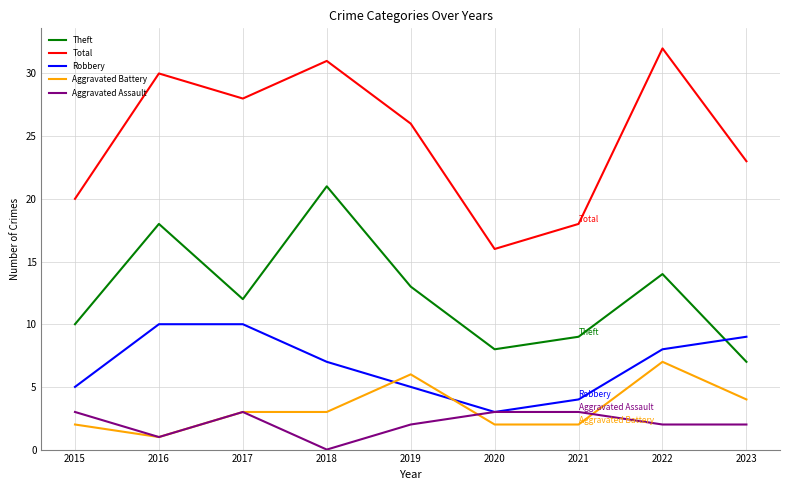

Reading right to left, list all the values displayed in this chart.

Theft: 7	14	9	8	13	21	12	18	10
Total: 23	32	18	16	26	31	28	30	20
Robbery: 9	8	4	3	5	7	10	10	5
Aggravated Battery: 4	7	2	2	6	3	3	1	2
Aggravated Assault: 2	2	3	3	2	0	3	1	3